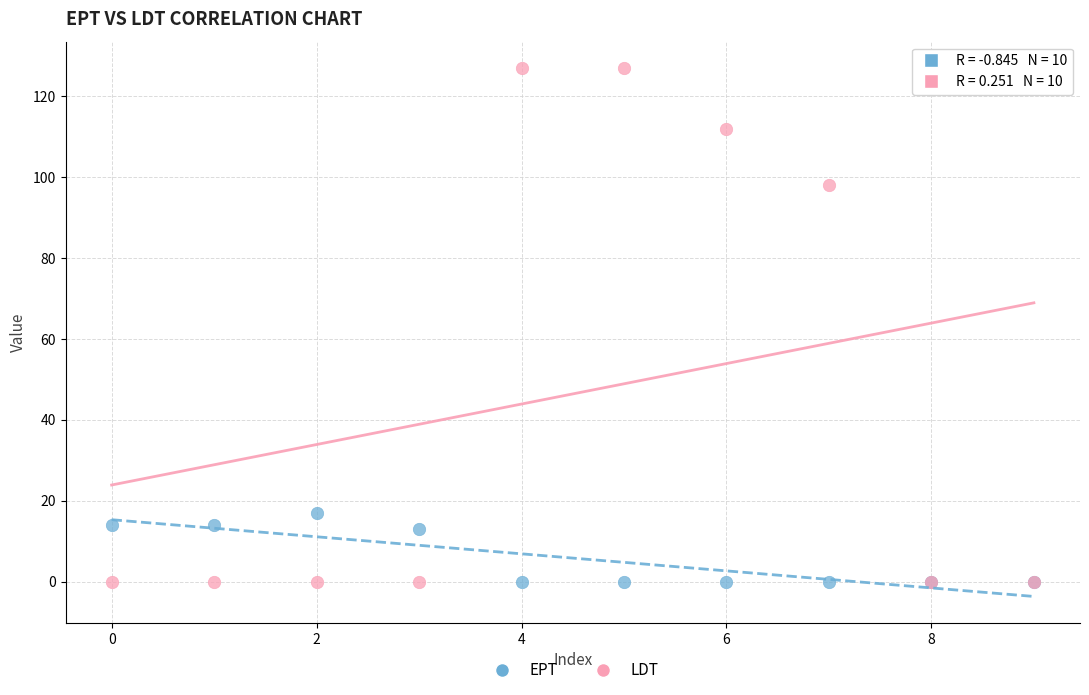

Which series has the largest Y range (max minus min)?

LDT